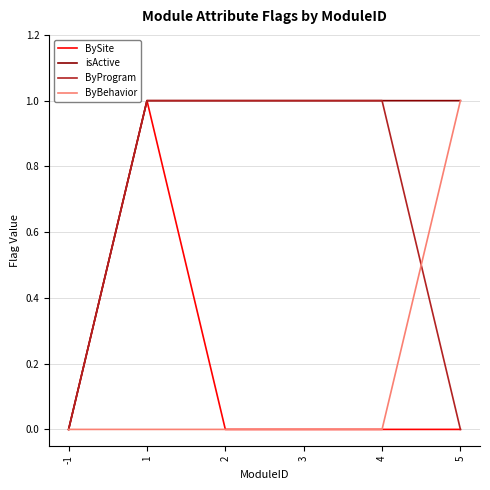

True or false: isActive has a value of 1 at 4.

True